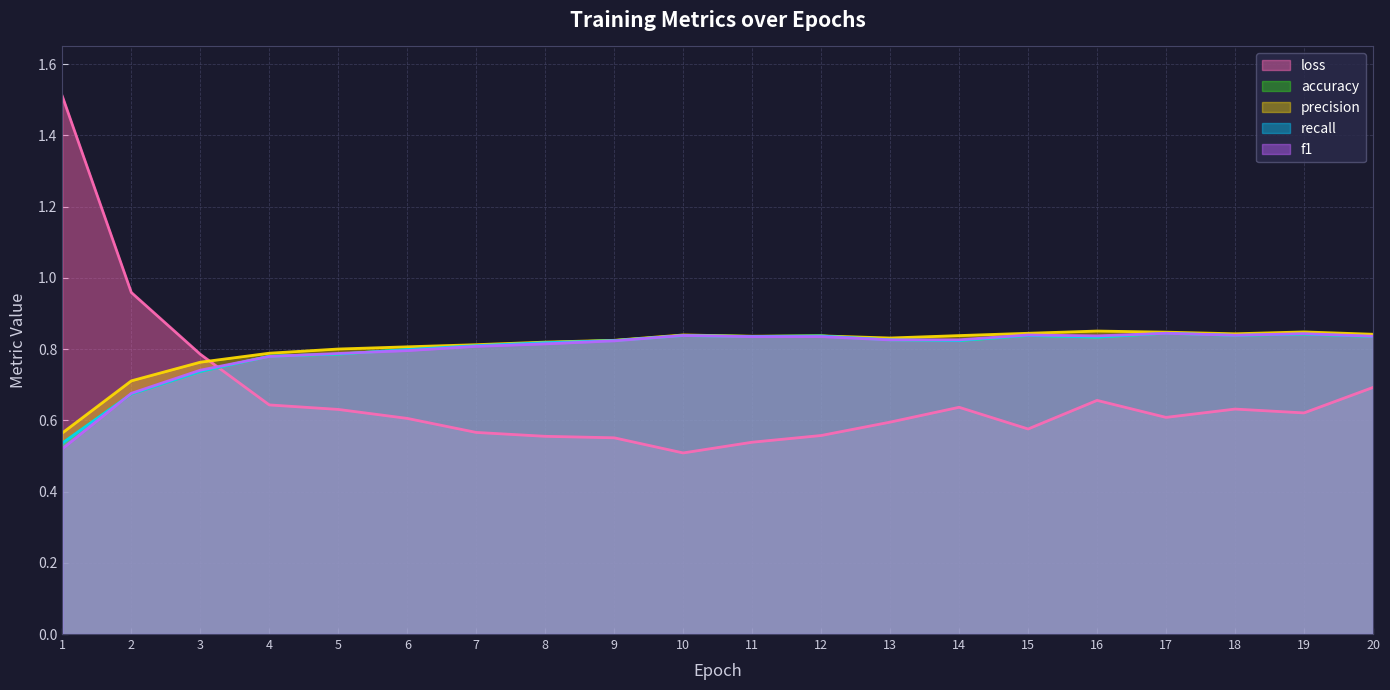

Reading left to right, list all the values displayed in this chart.

loss: 1.5	1.0	0.8	0.6	0.6	0.6	0.6	0.6	0.6	0.5	0.5	0.6	0.6	0.6	0.6	0.7	0.6	0.6	0.6	0.7
accuracy: 0.5	0.7	0.7	0.8	0.8	0.8	0.8	0.8	0.8	0.8	0.8	0.8	0.8	0.8	0.8	0.8	0.8	0.8	0.8	0.8
recall: 0.5	0.7	0.7	0.8	0.8	0.8	0.8	0.8	0.8	0.8	0.8	0.8	0.8	0.8	0.8	0.8	0.8	0.8	0.8	0.8
precision: 0.6	0.7	0.8	0.8	0.8	0.8	0.8	0.8	0.8	0.8	0.8	0.8	0.8	0.8	0.8	0.9	0.8	0.8	0.8	0.8
f1: 0.5	0.7	0.7	0.8	0.8	0.8	0.8	0.8	0.8	0.8	0.8	0.8	0.8	0.8	0.8	0.8	0.8	0.8	0.8	0.8